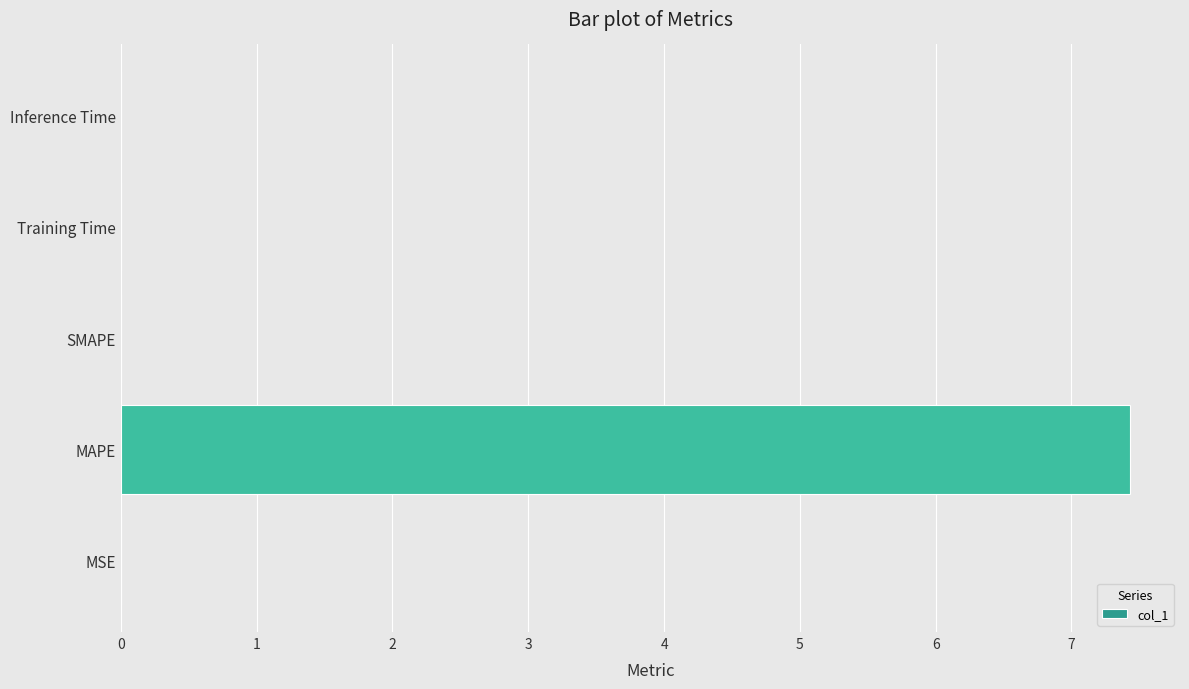

At which category does the chart reach its peak across all series?

MAPE